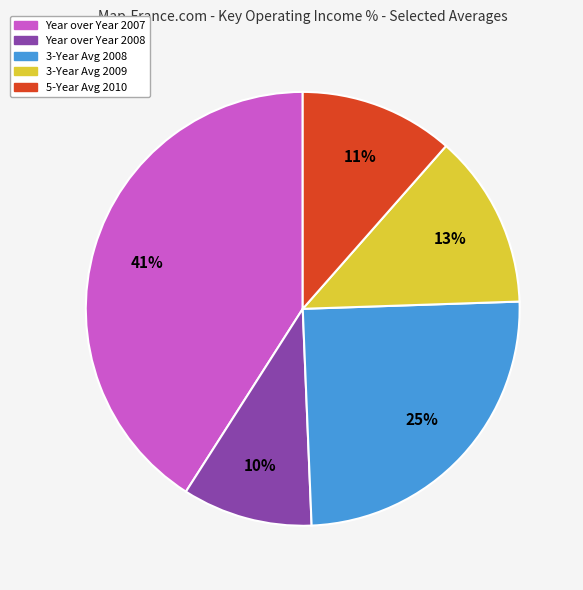

Which slice is the smallest?

Year over Year 2008